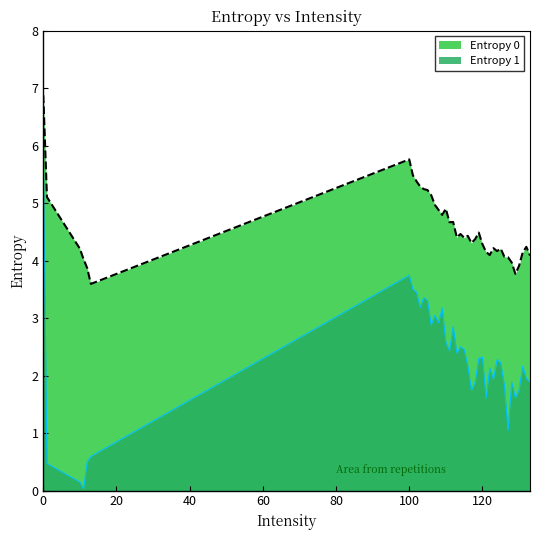

Where is Entropy 0 nearest to the value 5?

107